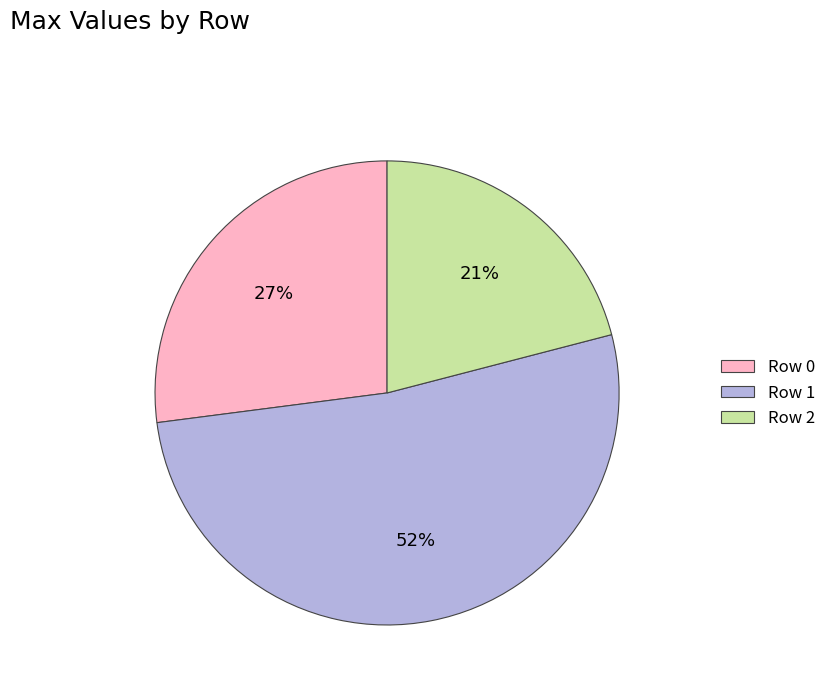

Do Row 2 and Row 1 together represent more than half of the pie?

Yes